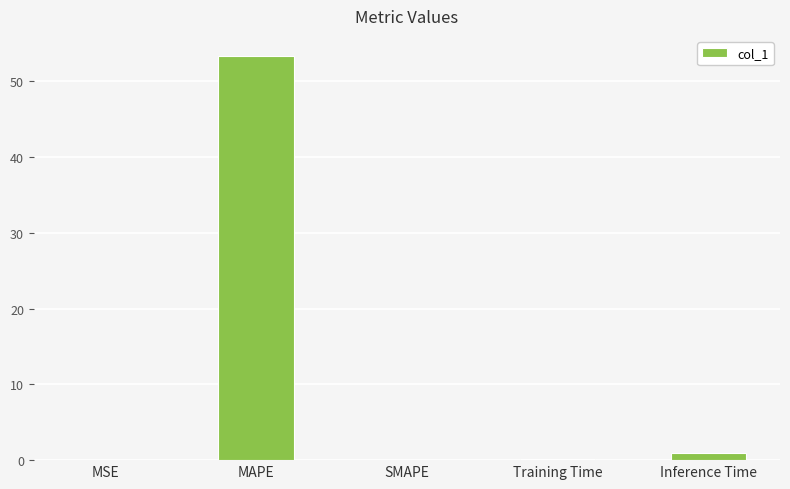

What is the sum of all values?

54.4